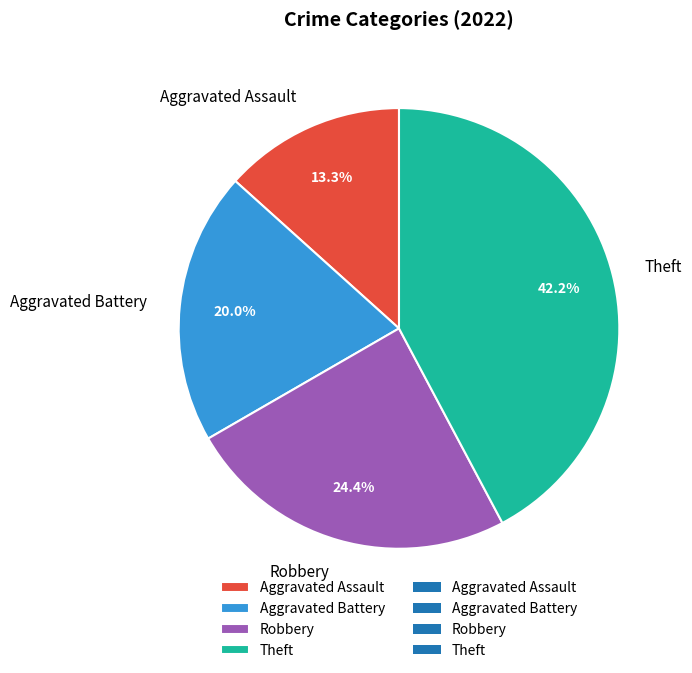

How many segments does this pie chart have?

4